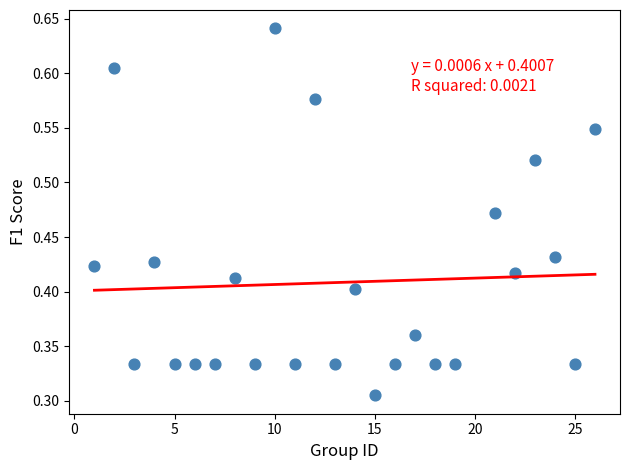

What is the range of X values (max minus min)?

25.0